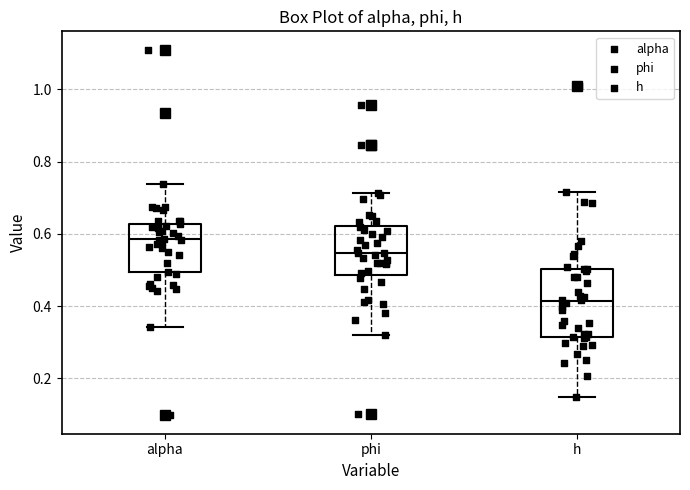

Where does the median line of the box for alpha sit on the y-axis? The values are not printed on the chart, so give them approximately, as read against the axis.

0.58